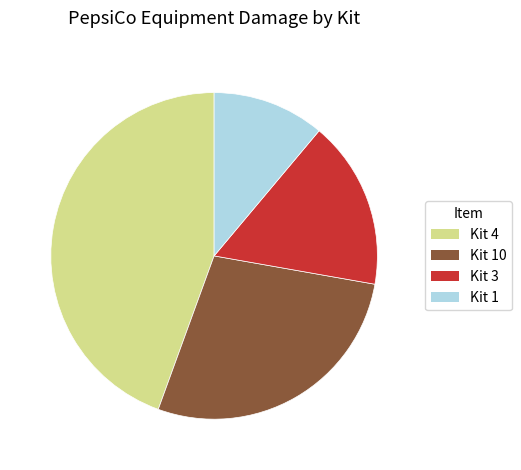

Combined, do Kit 10 and Kit 1 account for over 50%?

No